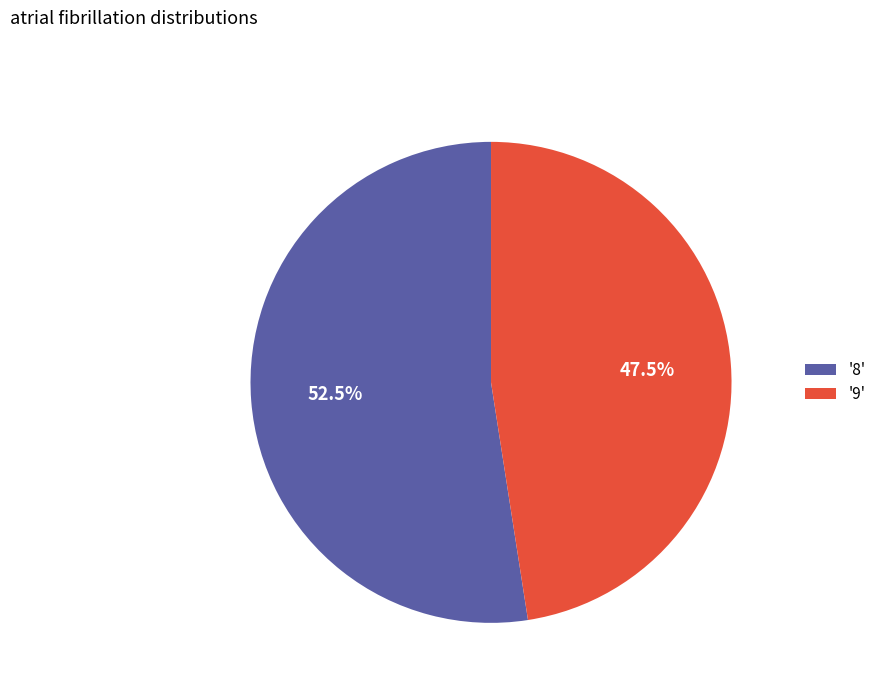

Rank the categories by value from lowest to highest.

'9', '8'